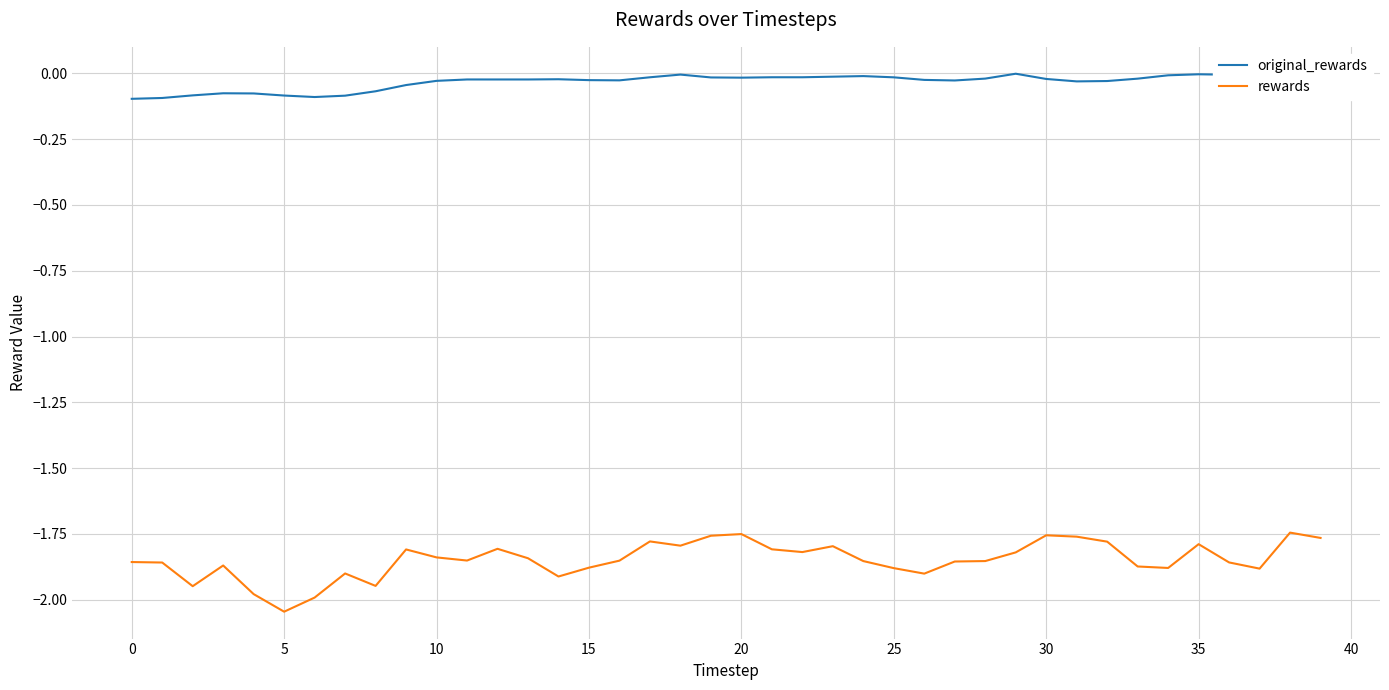

What is the difference between the maximum and minimum values in the rewards series?

0.3